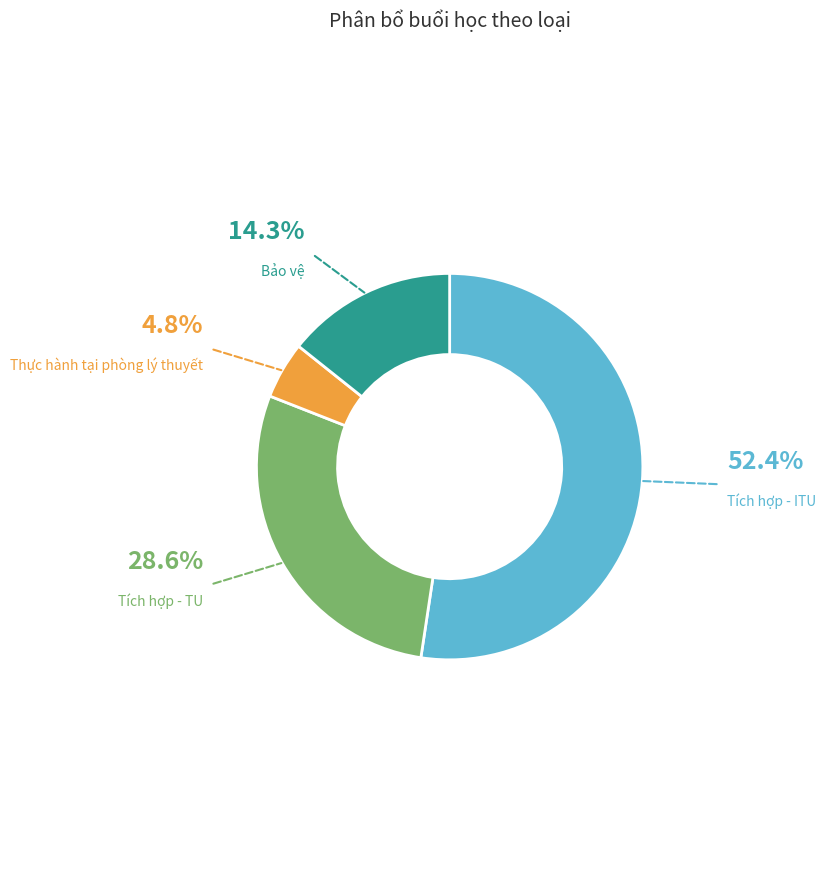

Is Tích hợp - ITU the majority of the pie?

Yes